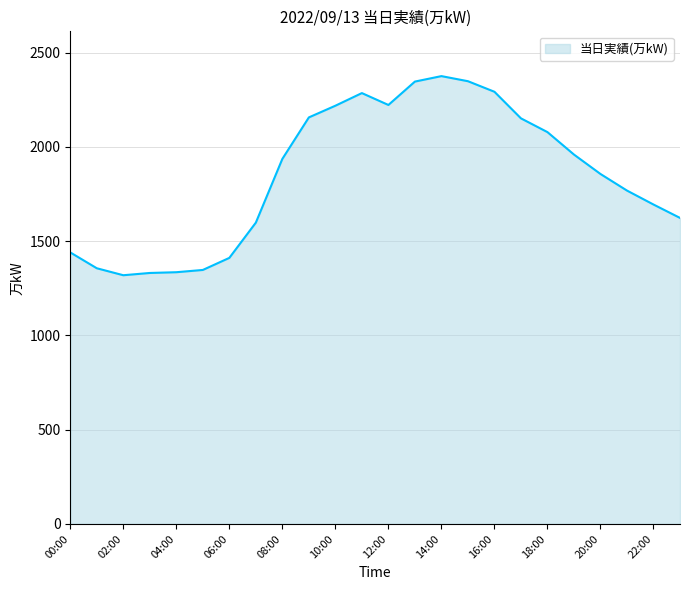

What is the smallest value displayed?

1319